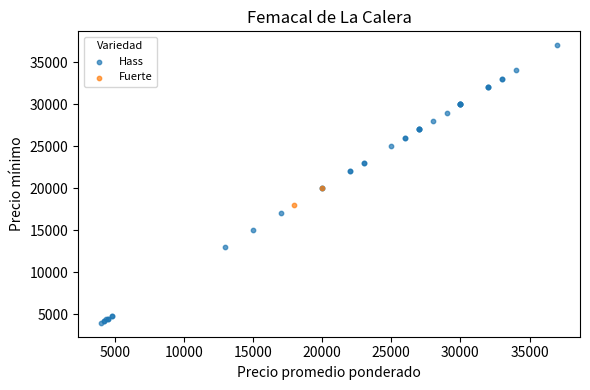

What are all the series names shown in the legend?

Hass, Fuerte